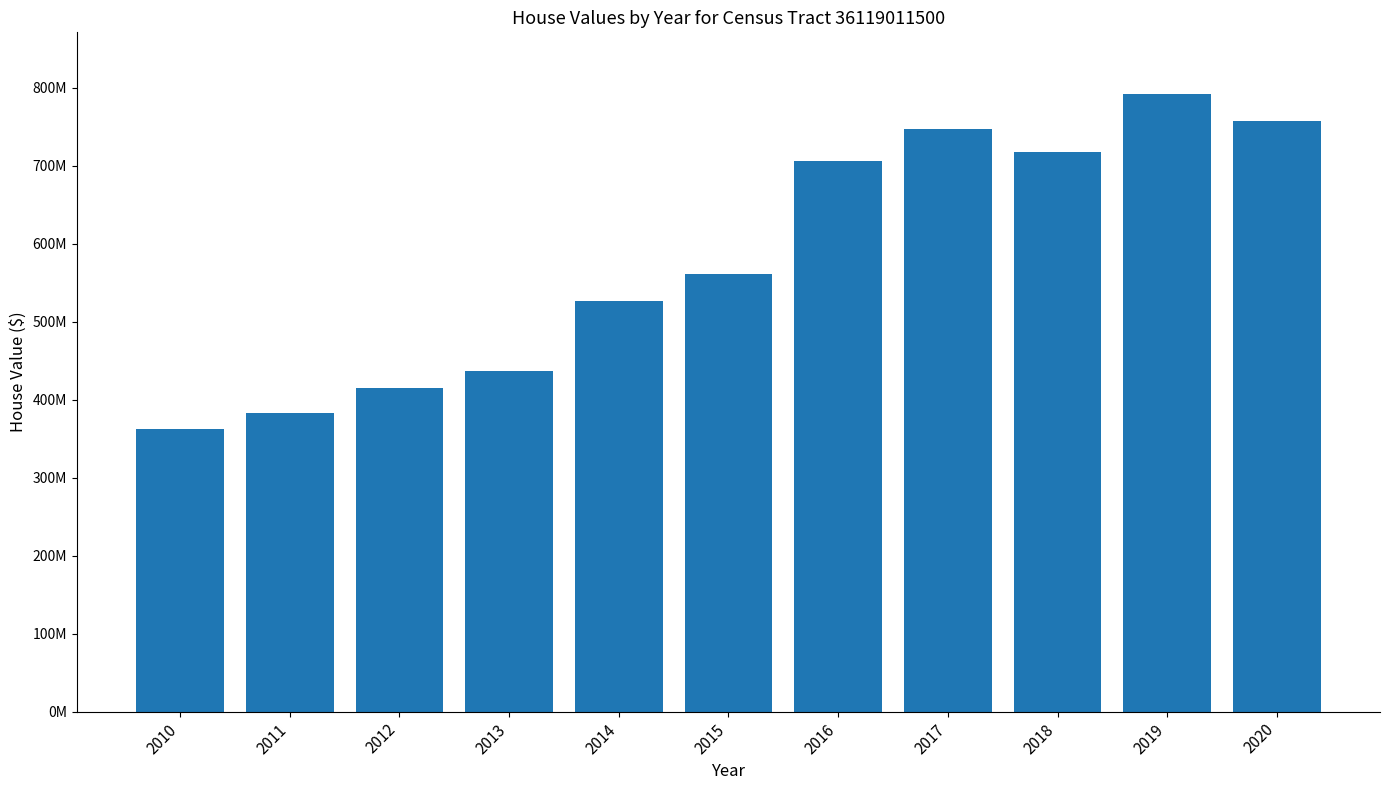

Are the bars horizontal?

No